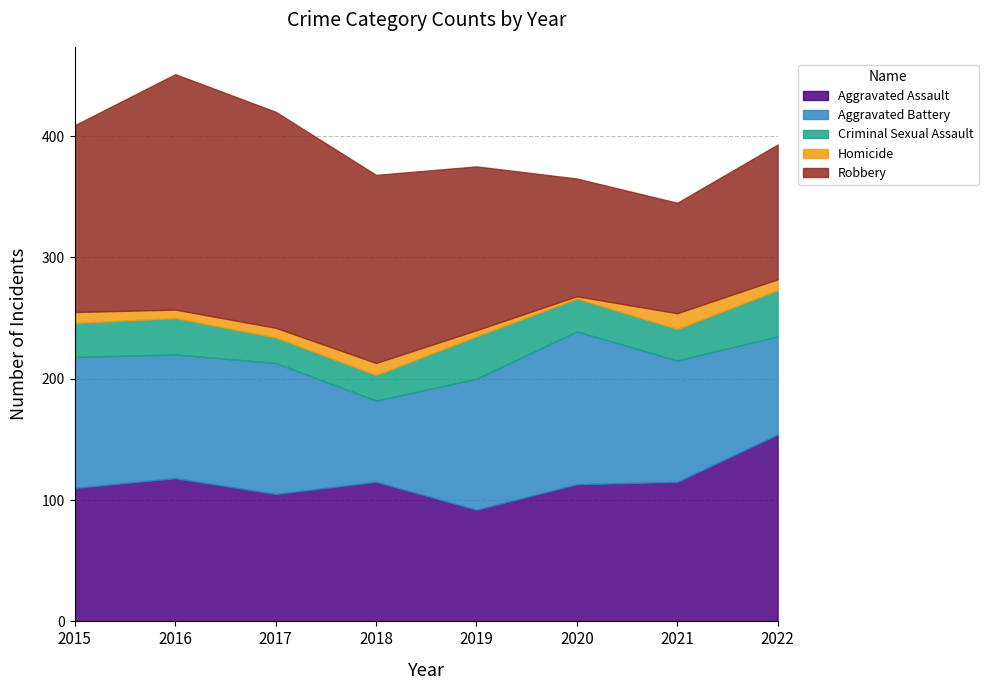

What is the difference between the Criminal Sexual Assault values at 2016 and 2022?

8